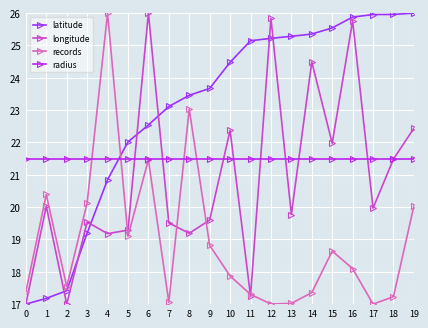

Which series has the largest range (max minus min)?

latitude